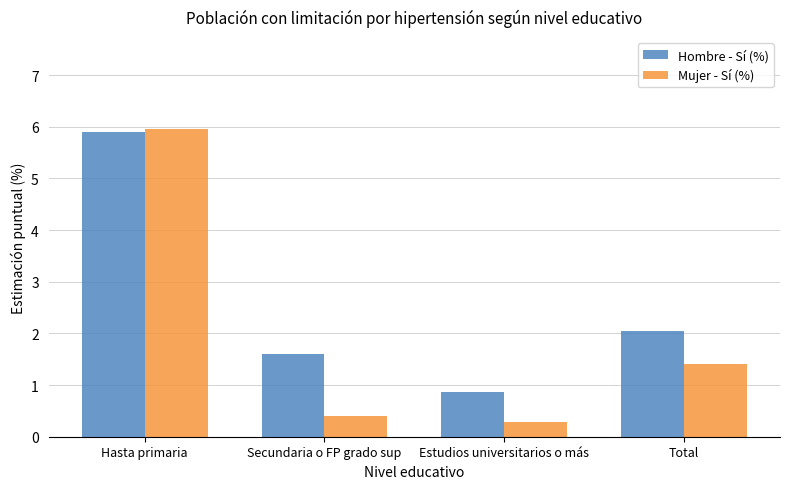

Which series changed the most between Estudios universitarios o más and Total?

Hombre - Sí (%)